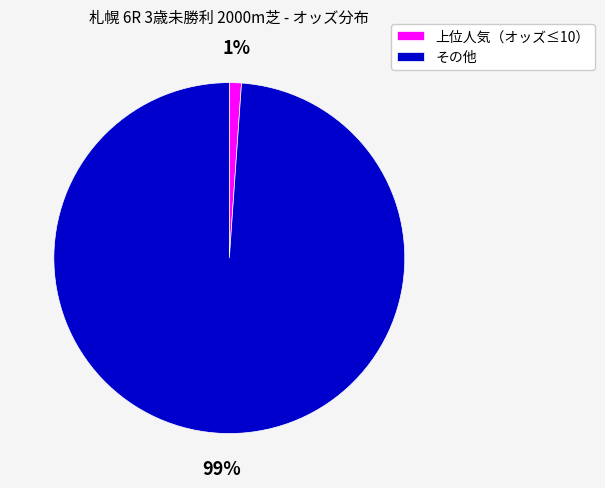

How many slices are in this pie chart?

2